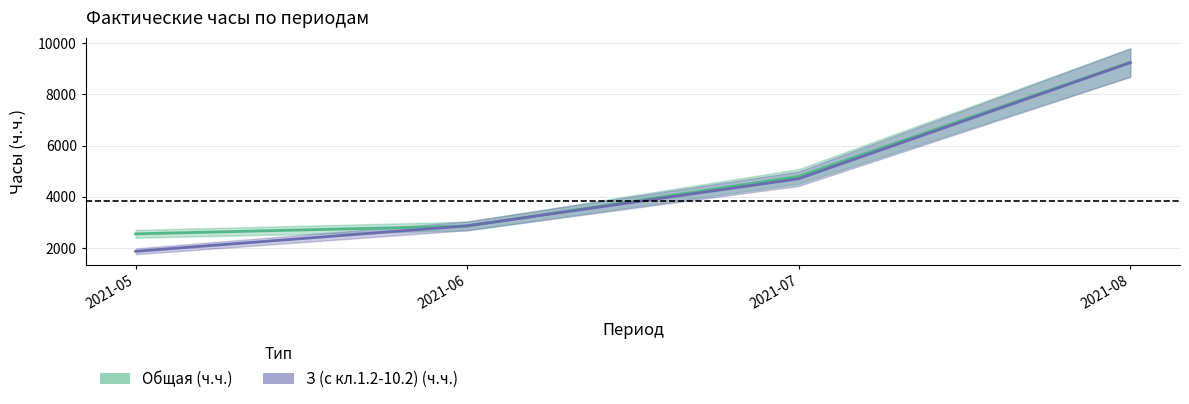

Which category has the lowest value in the З (с кл.1.2-10.2) (ч.ч.) series?

2021-05